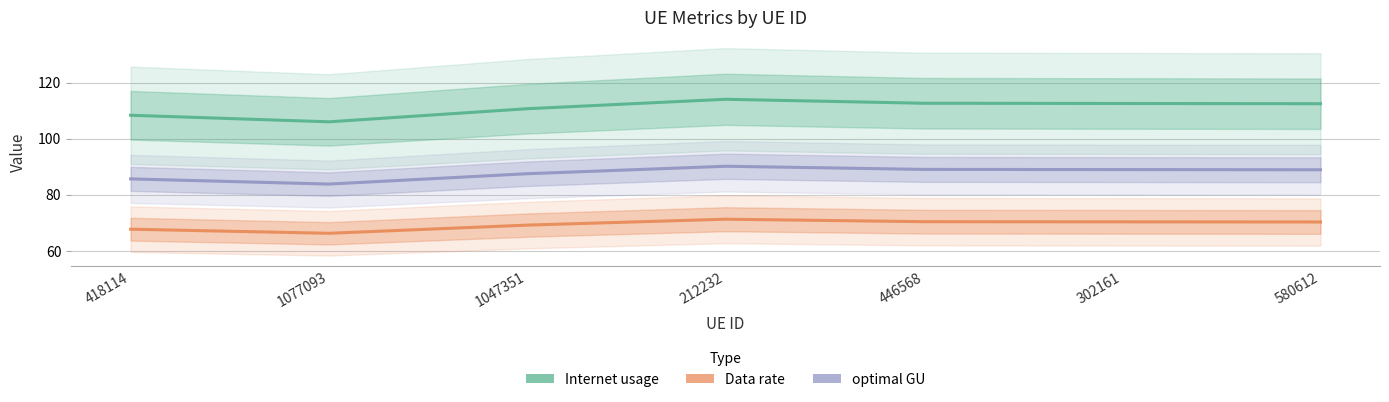

Between 302161 and 1047351, which is larger?

302161